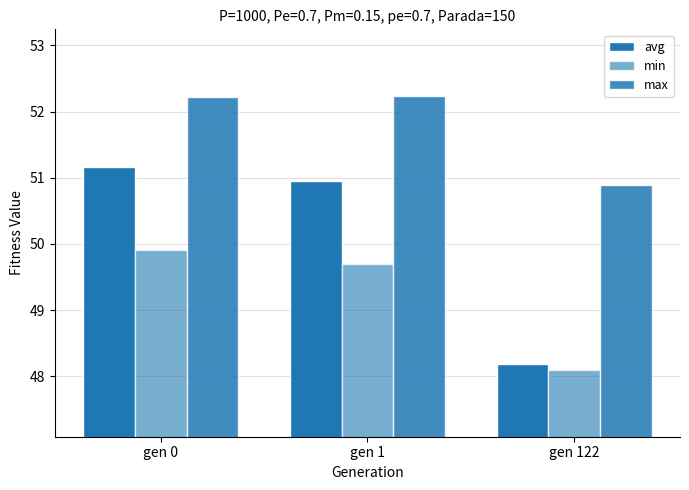

How many categories are shown in the chart?

3